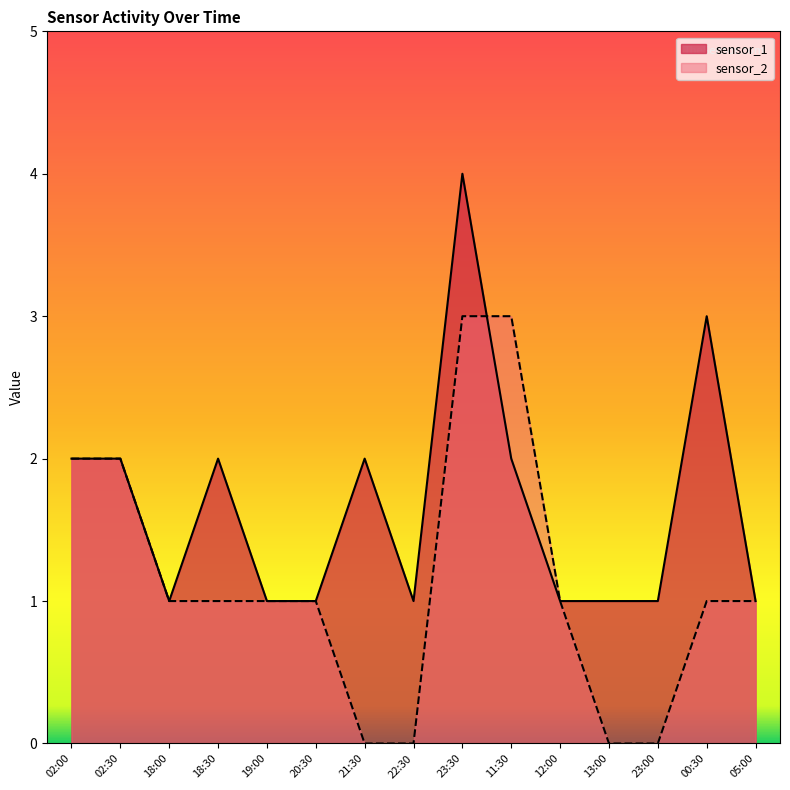

What are all the series names shown in the legend?

sensor_1, sensor_2